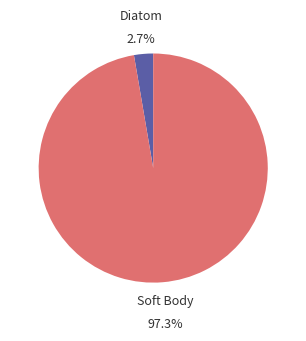

Is there any slice that represents more than half of the pie?

Yes